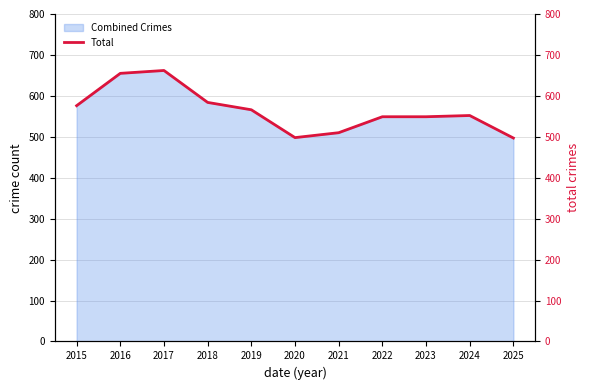

Reading left to right, transcribe all the data shown in this chart.

576	655	662	584	566	498	510	549	549	552	497